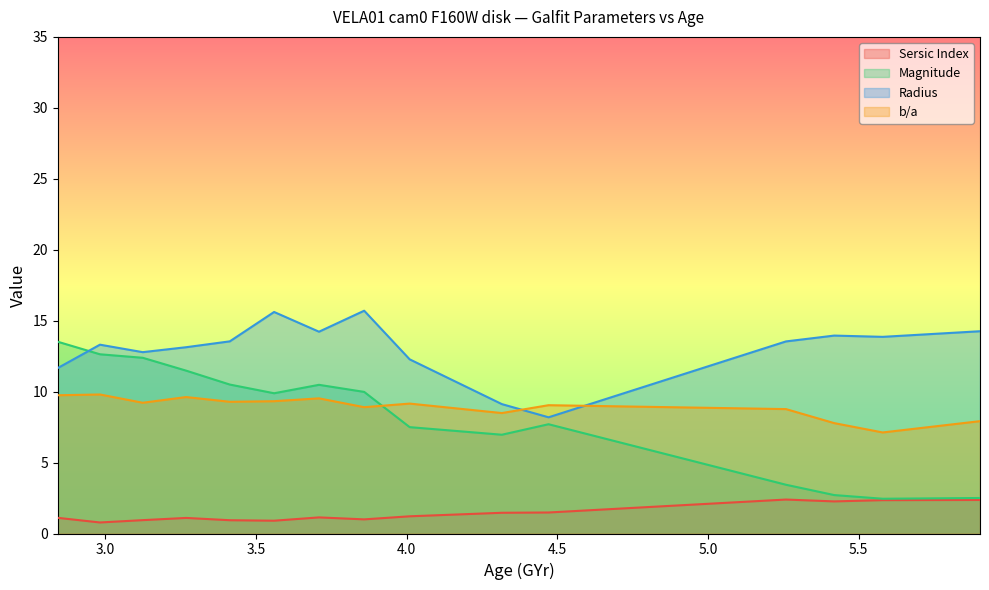

Reading left to right, extract all data points from this chart.

sersic: 2.842=1.1	2.982=0.8	3.124=0.9	3.268=1.1	3.413=0.9	3.56=0.9	3.709=1.1	3.859=1.0	4.01=1.2	4.316=1.5	4.471=1.5	5.259=2.4	5.419=2.3	5.58=2.4	5.903=2.4
mag: 2.842=13.5	2.982=12.6	3.124=12.4	3.268=11.5	3.413=10.5	3.56=9.9	3.709=10.5	3.859=10.0	4.01=7.5	4.316=7.0	4.471=7.7	5.259=3.4	5.419=2.7	5.58=2.4	5.903=2.5
rad: 2.842=11.7	2.982=13.3	3.124=12.8	3.268=13.1	3.413=13.5	3.56=15.6	3.709=14.2	3.859=15.7	4.01=12.3	4.316=9.1	4.471=8.2	5.259=13.5	5.419=13.9	5.58=13.9	5.903=14.3
b_a: 2.842=9.7	2.982=9.8	3.124=9.2	3.268=9.6	3.413=9.3	3.56=9.3	3.709=9.5	3.859=8.9	4.01=9.2	4.316=8.5	4.471=9.0	5.259=8.8	5.419=7.8	5.58=7.1	5.903=7.9